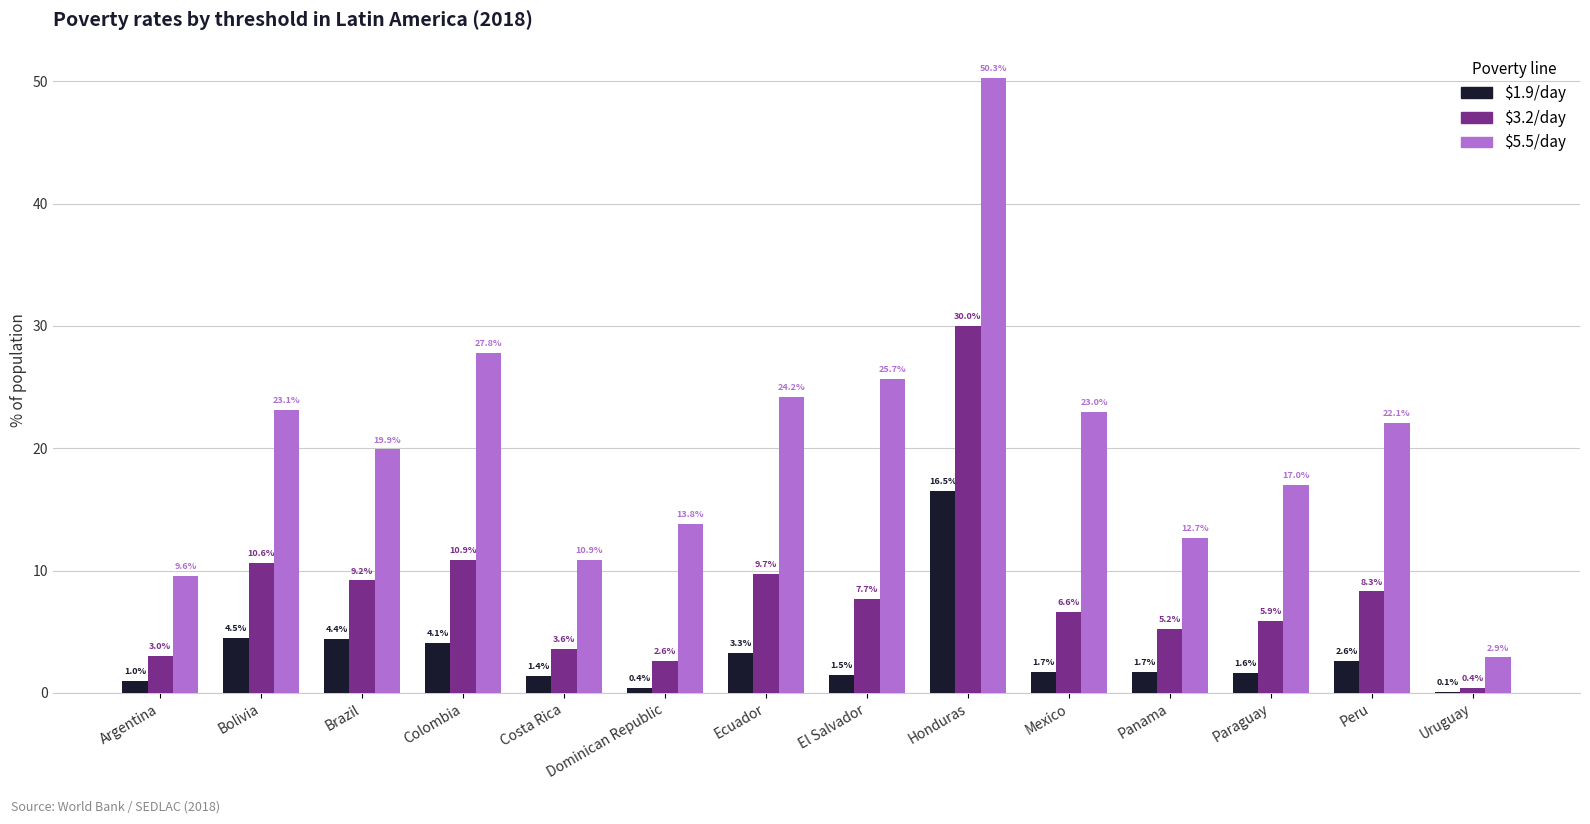

What is the maximum value shown in the chart?

50.3